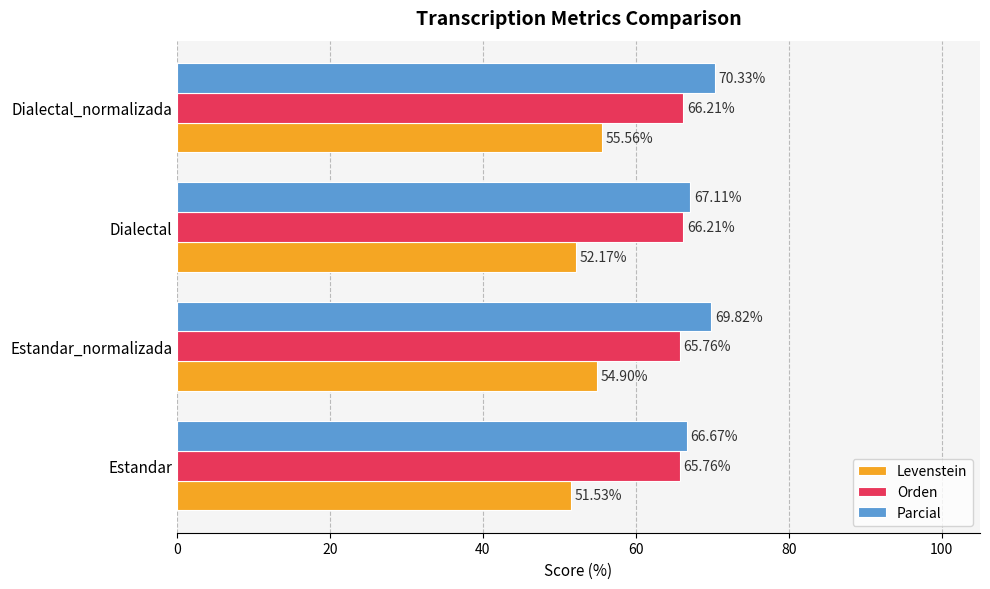

How many Orden values are between 65 and 66?

2